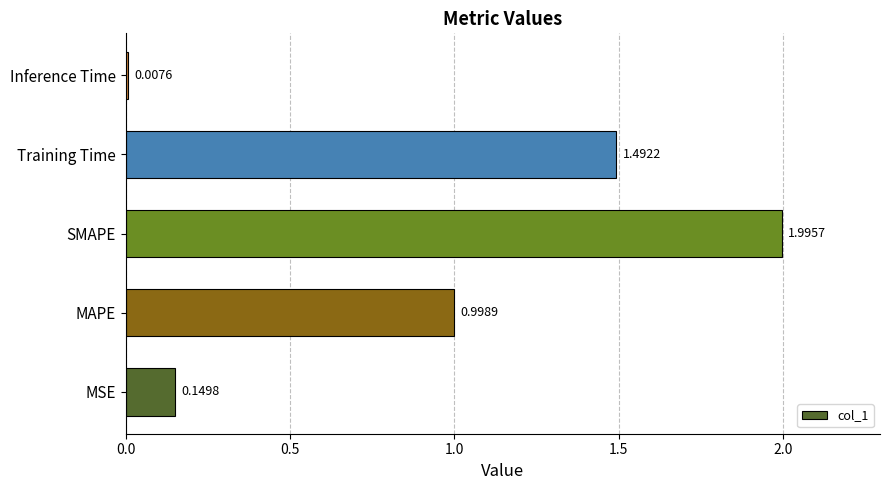

Rank the categories by value from lowest to highest.

Inference Time, MSE, MAPE, Training Time, SMAPE